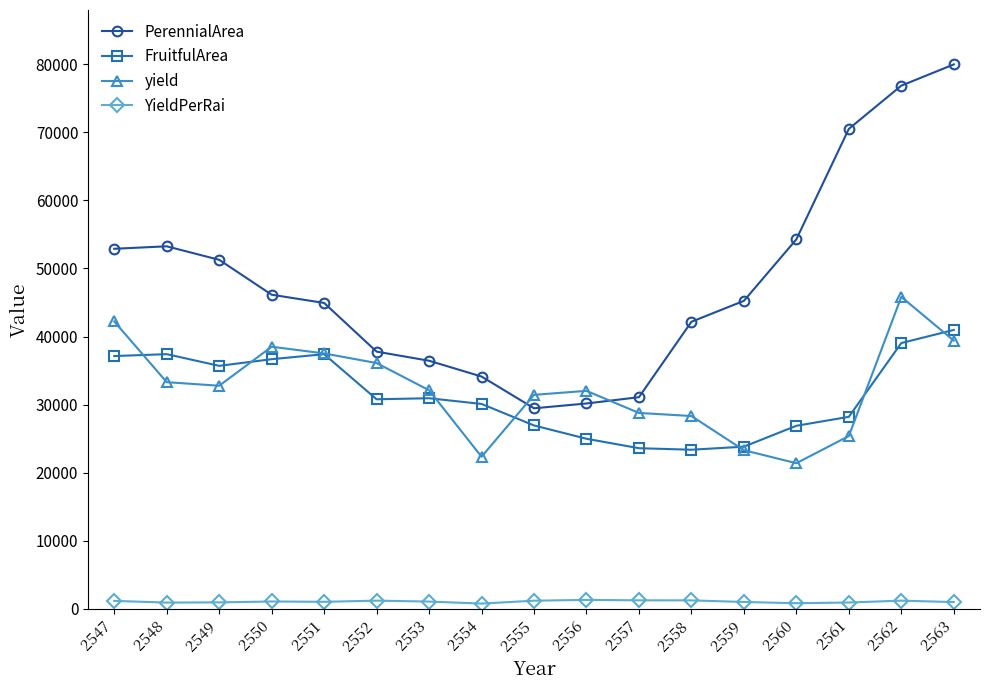

In PerennialArea, how many points are lower than both neighbors (excluding endpoints)?

1